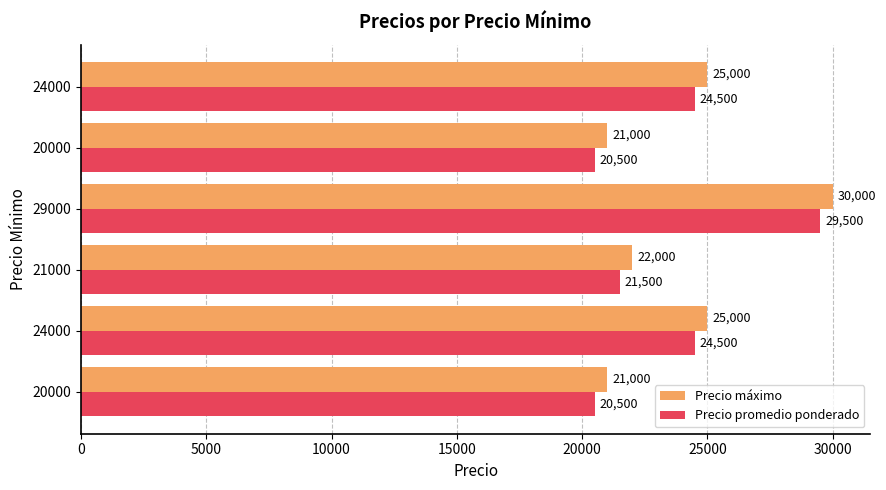

What are all the series names shown in the legend?

Precio máximo, Precio promedio ponderado